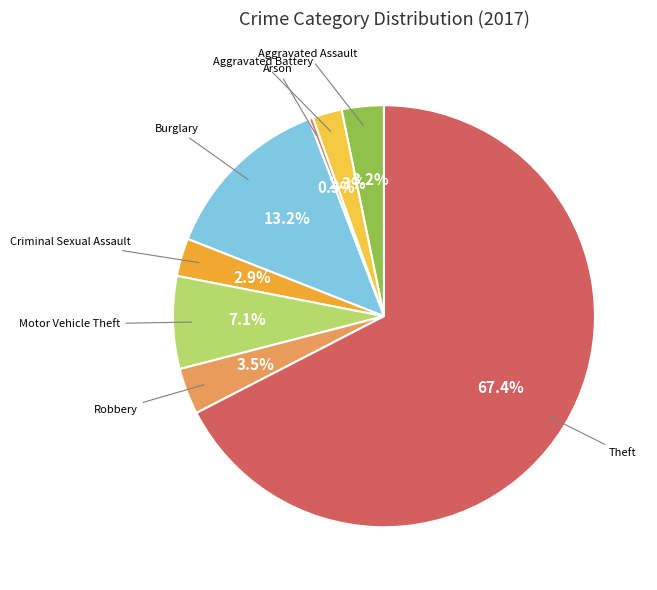

To the nearest percent, what is the average slice percentage?

12%